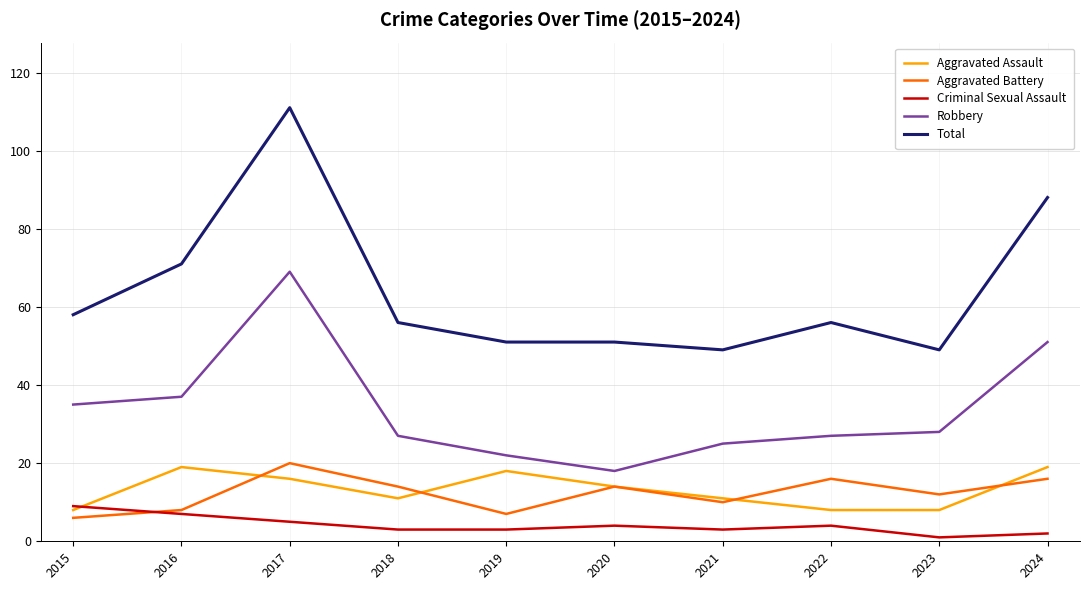

What value does the Aggravated Battery series have at 2018?

14